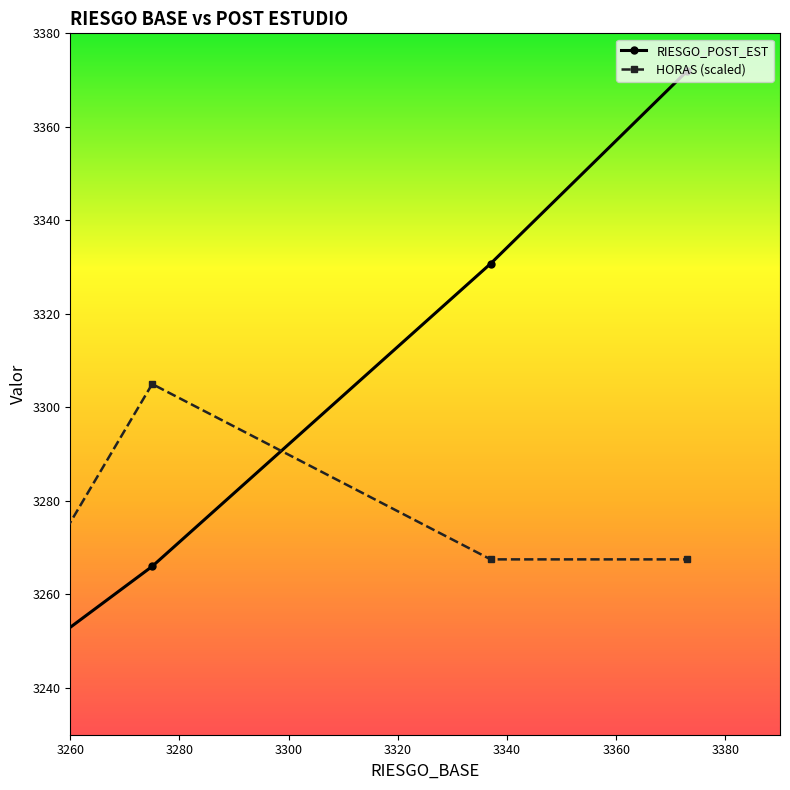

True or false: RIESGO_POST_EST has more than 0 interior local peaks.

False